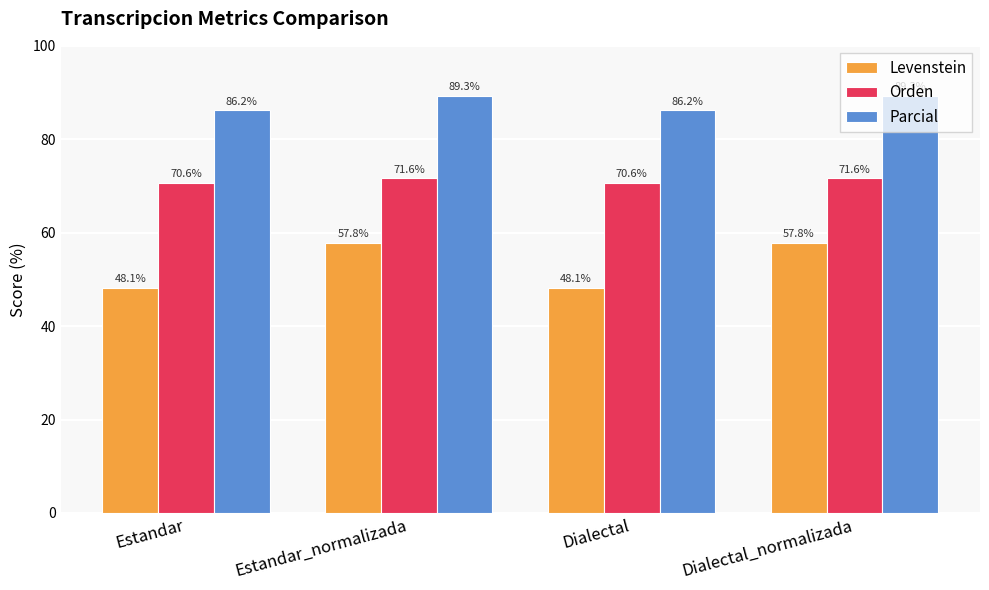

What is the difference between the second highest and second lowest values in the Levenstein series?

9.6